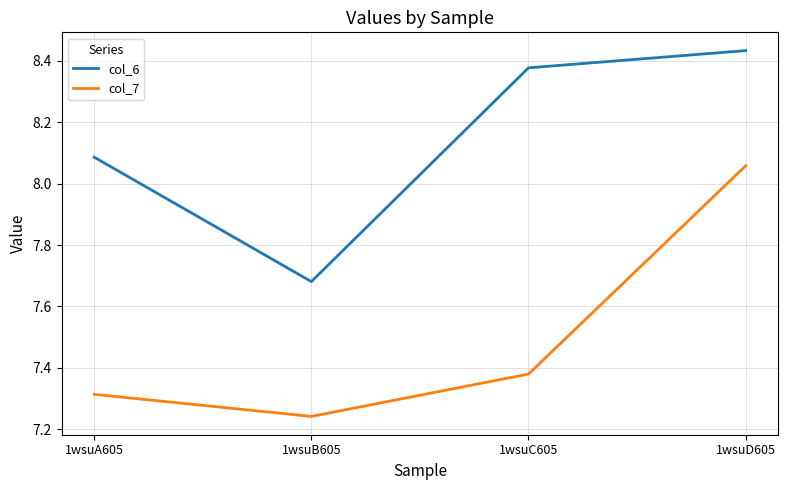

How many values in the col_6 series are below 8?

1